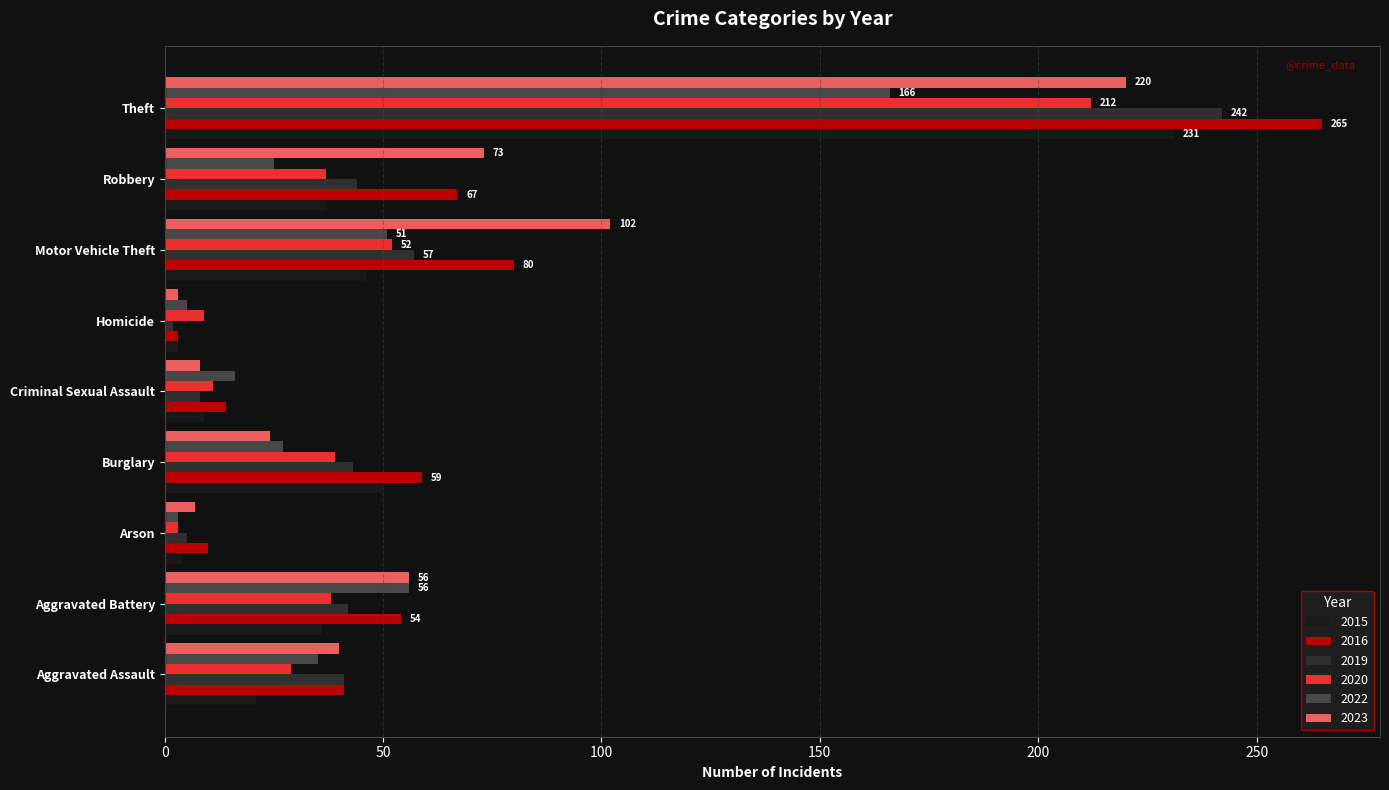

What is the difference between the highest and lowest values at Motor Vehicle Theft?

56